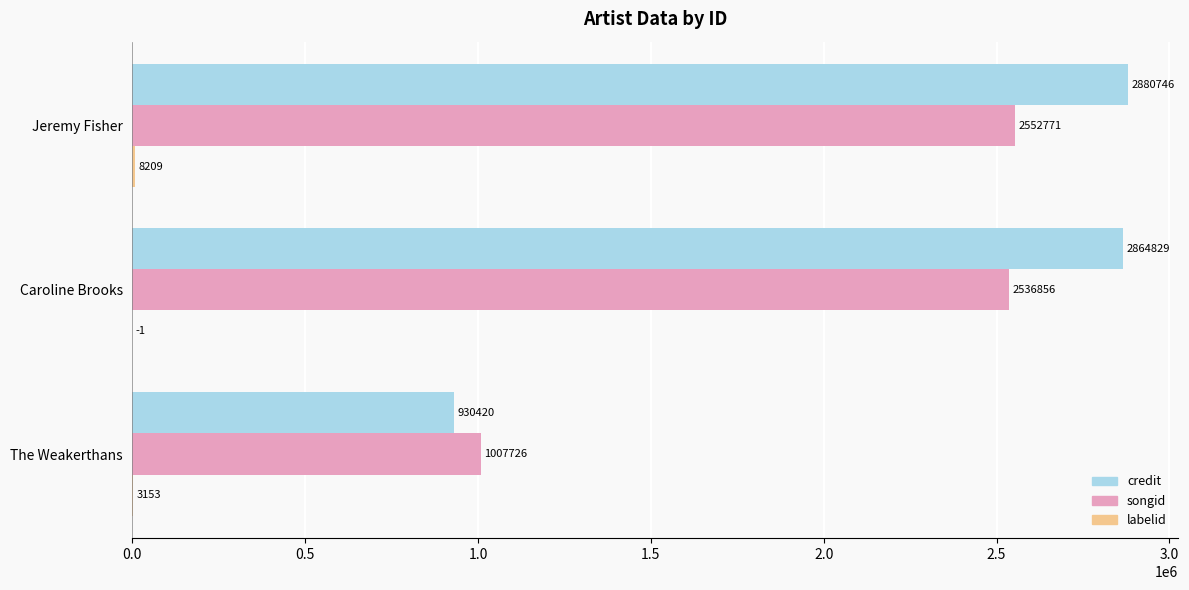

Is it true that credit equals 2864829 at Caroline Brooks?

True